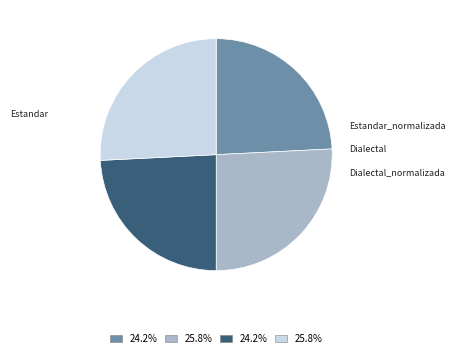

Does any single category account for the majority?

No